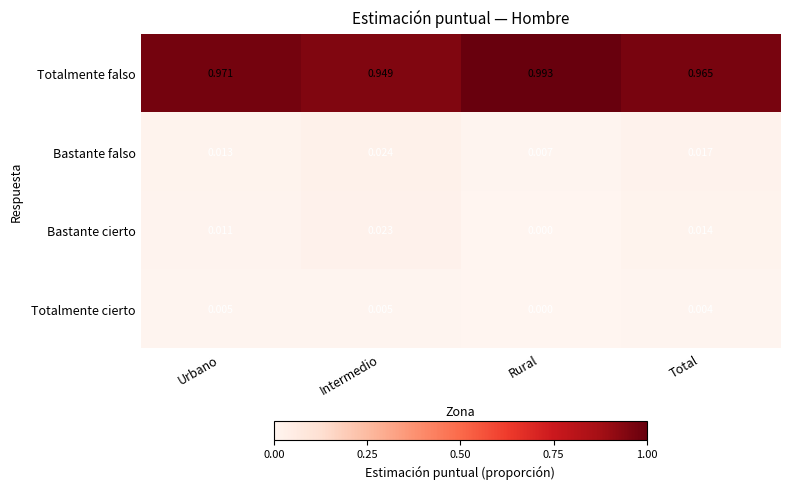

Between Urbano and Total, which series saw the biggest shift?

Totalmente falso